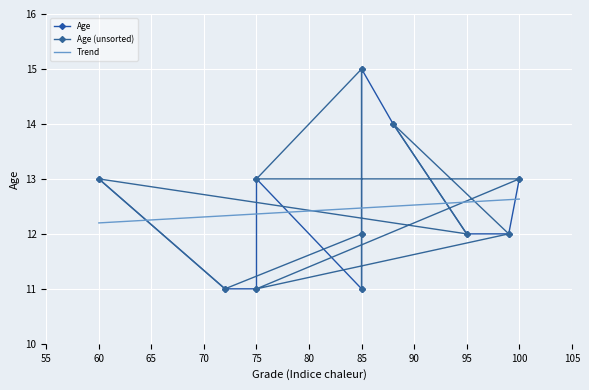

What is the sum of the Age (unsorted) values at 95 and 100?

25.0